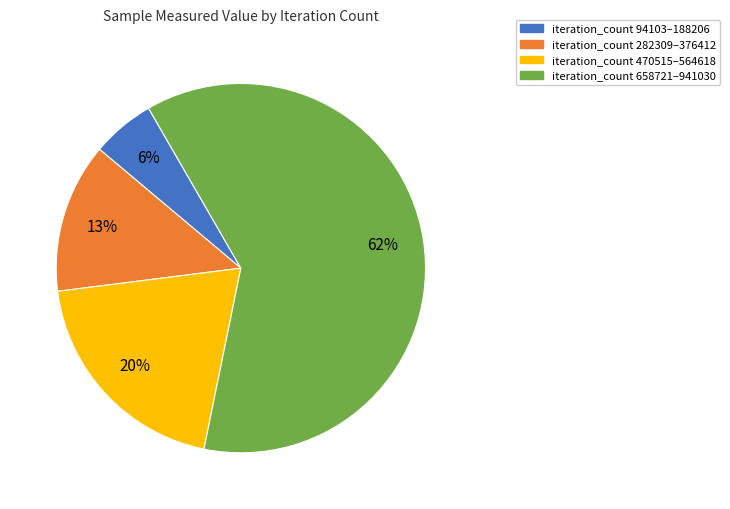

To the nearest percent, what percentage of the pie is iteration_count 94103–188206?

6%